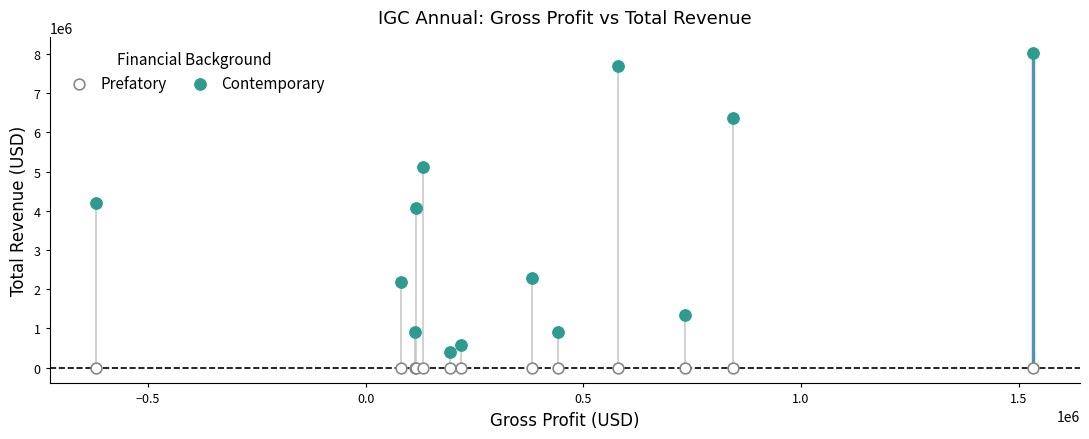

Which series contains the lowest Y value?

Prefatory